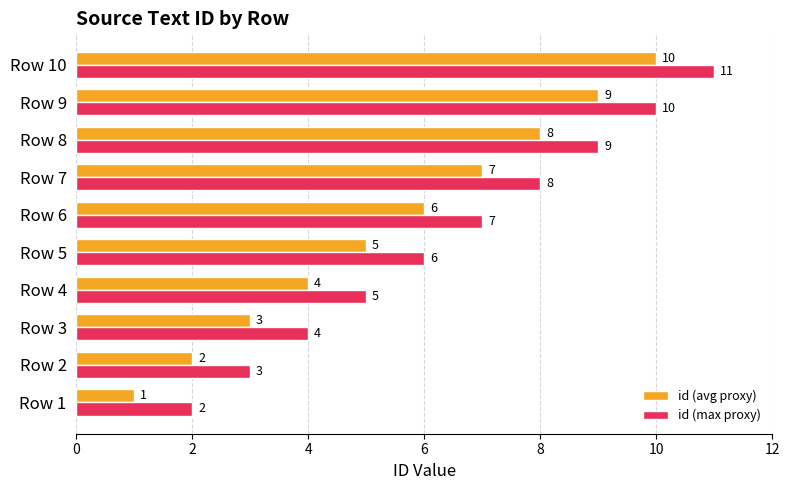

What is the difference between the second highest and minimum values in the id (max proxy) series?

8